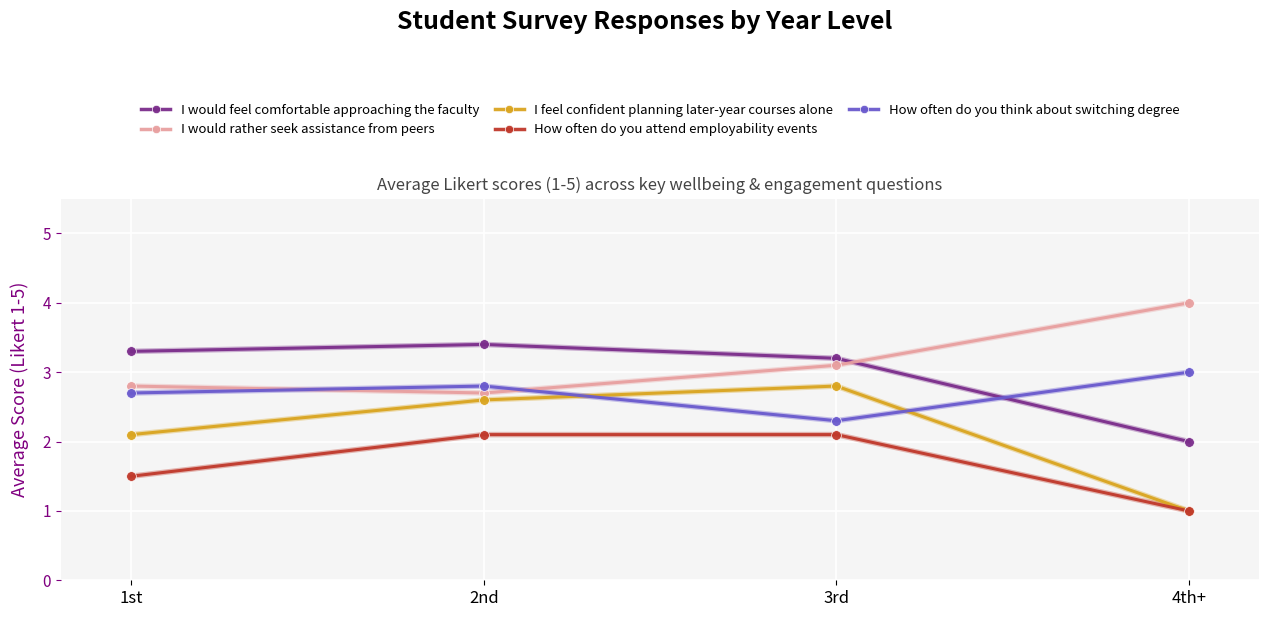

What is the spread (max minus min) of values at 3rd?

1.1